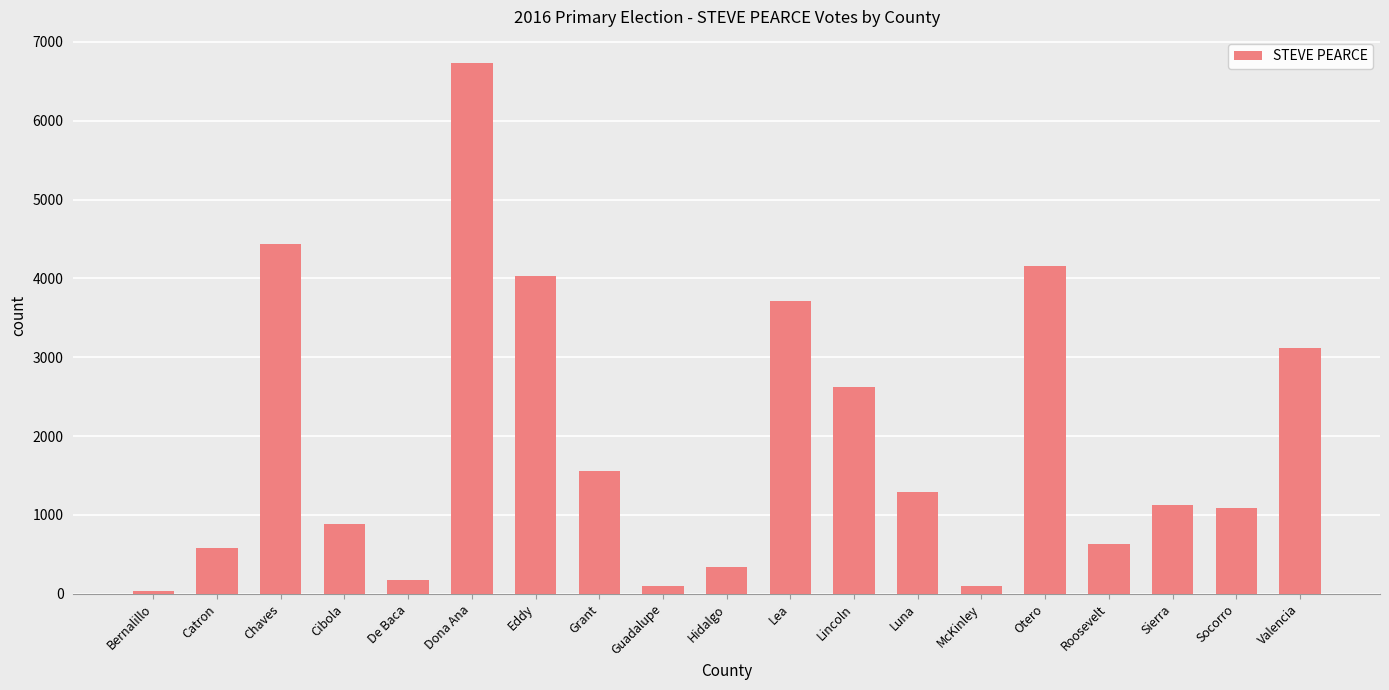

What is the difference between the second highest and minimum values?

4400